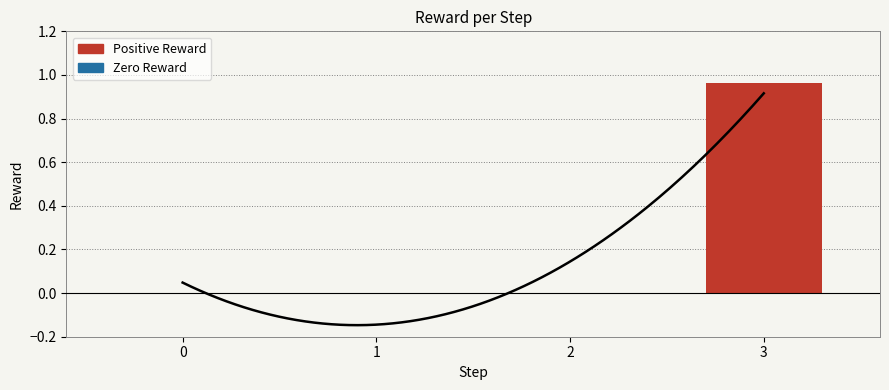

Between 3 and 2, which is larger?

3